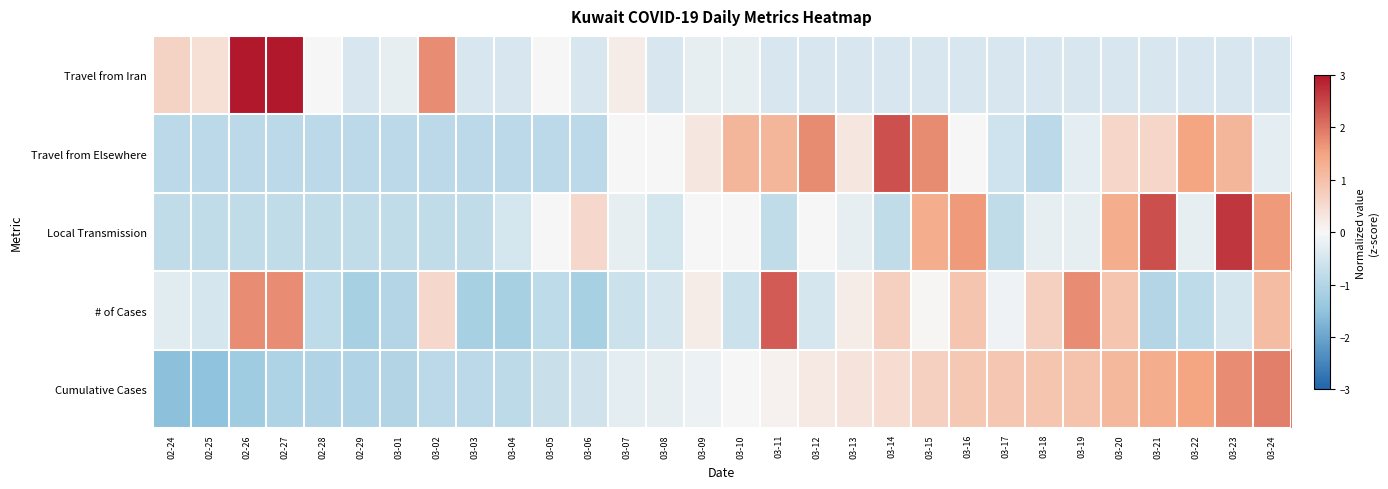

Reading left to right, what are all the values shown in this chart?

Travel from Iran: 02-24=0.6	02-25=0.4	02-26=3.0	02-27=3.0	02-28=-0.0	02-29=-0.5	03-01=-0.2	03-02=1.8	03-03=-0.5	03-04=-0.5	03-05=-0.0	03-06=-0.5	03-07=0.2	03-08=-0.5	03-09=-0.2	03-10=-0.2	03-11=-0.5	03-12=-0.5	03-13=-0.5	03-14=-0.5	03-15=-0.5	03-16=-0.5	03-17=-0.5	03-18=-0.5	03-19=-0.5	03-20=-0.5	03-21=-0.5	03-22=-0.5	03-23=-0.5	03-24=-0.5
Travel from Elsewhere: 02-24=-0.9	02-25=-0.9	02-26=-0.9	02-27=-0.9	02-28=-0.9	02-29=-0.9	03-01=-0.9	03-02=-0.9	03-03=-0.9	03-04=-0.9	03-05=-0.9	03-06=-0.9	03-07=0.0	03-08=0.0	03-09=0.3	03-10=1.2	03-11=1.2	03-12=1.8	03-13=0.3	03-14=2.4	03-15=1.8	03-16=0.0	03-17=-0.6	03-18=-0.9	03-19=-0.3	03-20=0.6	03-21=0.6	03-22=1.5	03-23=1.2	03-24=-0.3
Local Transmission: 02-24=-0.8	02-25=-0.8	02-26=-0.8	02-27=-0.8	02-28=-0.8	02-29=-0.8	03-01=-0.8	03-02=-0.8	03-03=-0.8	03-04=-0.5	03-05=0.0	03-06=0.5	03-07=-0.2	03-08=-0.5	03-09=0.0	03-10=0.0	03-11=-0.8	03-12=0.0	03-13=-0.2	03-14=-0.8	03-15=1.3	03-16=1.6	03-17=-0.8	03-18=-0.2	03-19=-0.2	03-20=1.3	03-21=2.4	03-22=-0.2	03-23=2.7	03-24=1.6
# of Cases: 02-24=-0.3	02-25=-0.5	02-26=1.8	02-27=1.8	02-28=-0.8	02-29=-1.2	03-01=-1.0	03-02=0.6	03-03=-1.2	03-04=-1.2	03-05=-0.8	03-06=-1.2	03-07=-0.7	03-08=-0.5	03-09=0.2	03-10=-0.7	03-11=2.3	03-12=-0.5	03-13=0.2	03-14=0.7	03-15=0.0	03-16=0.9	03-17=-0.1	03-18=0.7	03-19=1.8	03-20=0.9	03-21=-1.0	03-22=-0.8	03-23=-0.5	03-24=1.1
Cumulative Cases: 02-24=-1.6	02-25=-1.5	02-26=-1.3	02-27=-1.1	02-28=-1.0	02-29=-1.0	03-01=-1.0	03-02=-0.9	03-03=-0.9	03-04=-0.9	03-05=-0.7	03-06=-0.6	03-07=-0.3	03-08=-0.3	03-09=-0.1	03-10=0.0	03-11=0.1	03-12=0.3	03-13=0.3	03-14=0.5	03-15=0.7	03-16=0.9	03-17=0.9	03-18=0.9	03-19=1.0	03-20=1.1	03-21=1.4	03-22=1.5	03-23=1.7	03-24=1.9